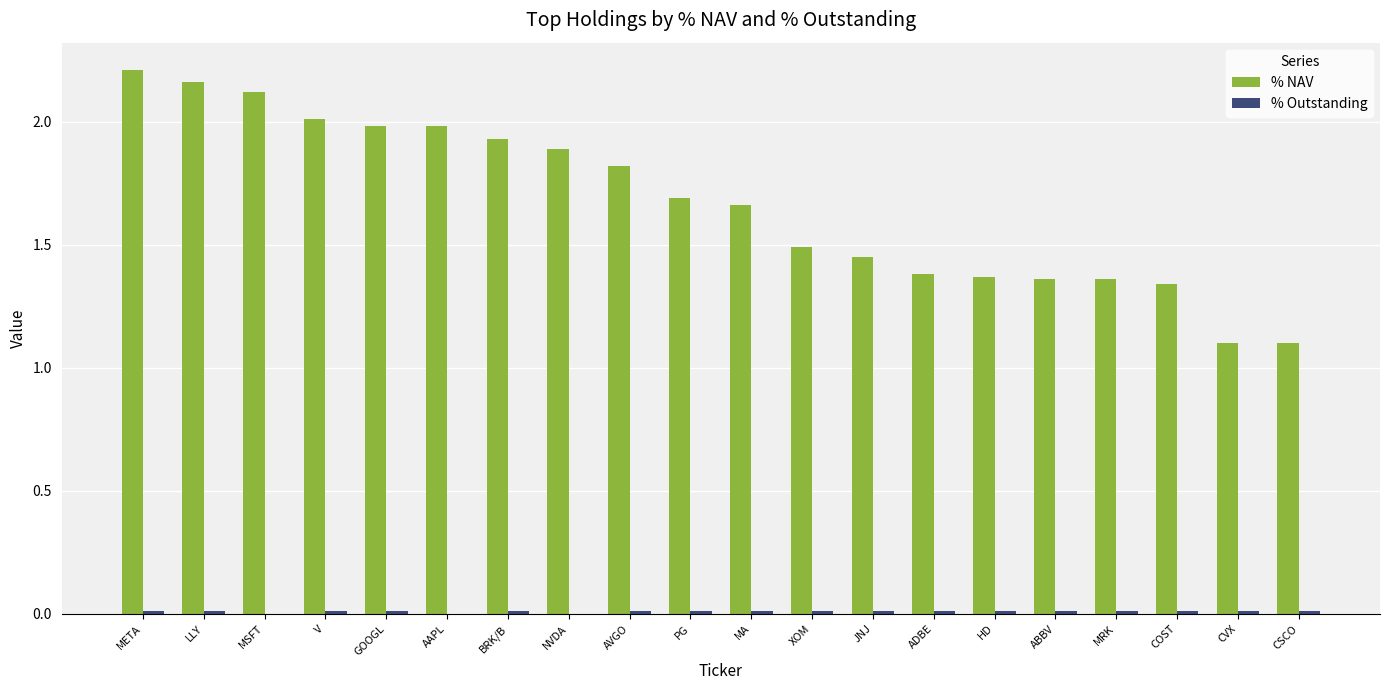

Between MSFT and PG, which series saw the biggest shift?

% NAV